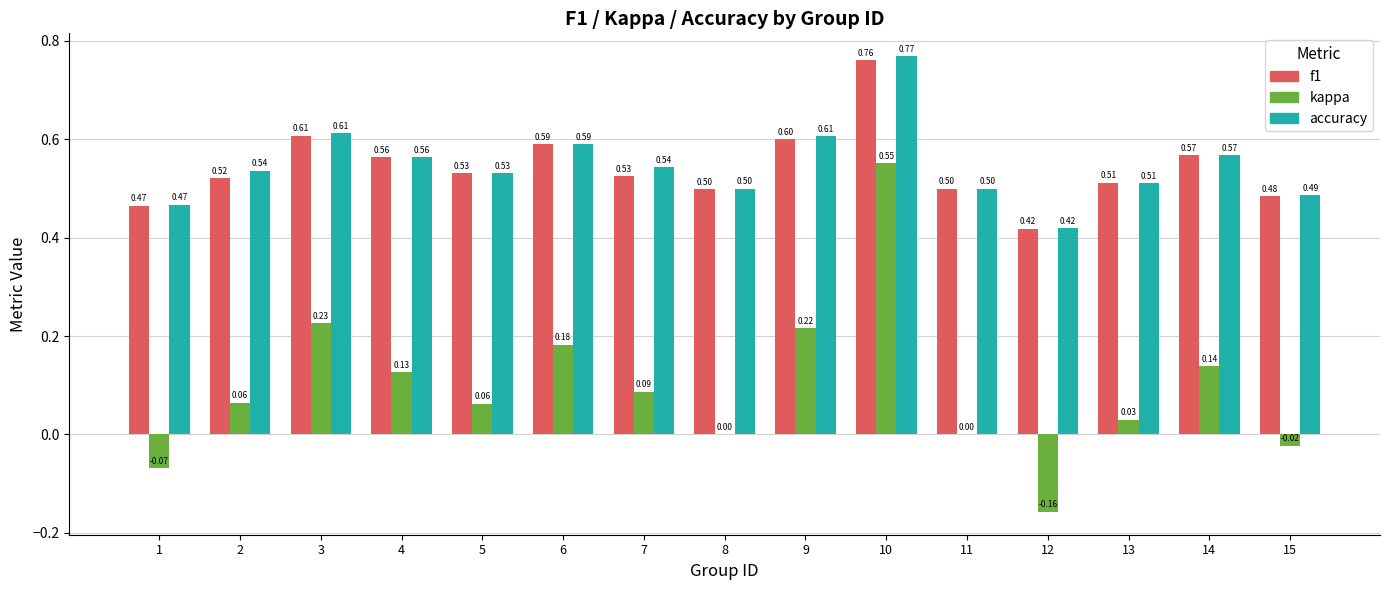

What is the sum of all accuracy values?

8.2